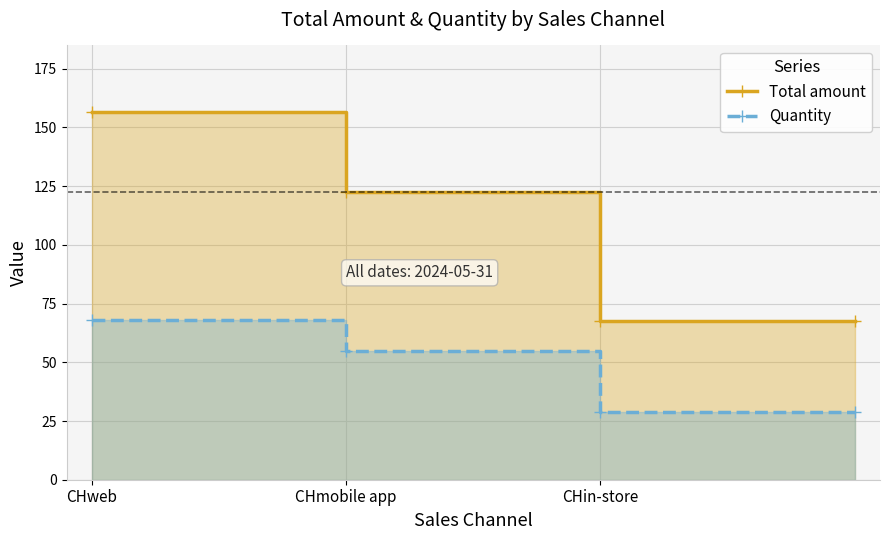

Where is Total amount nearest to the value 112?

CHmobile app